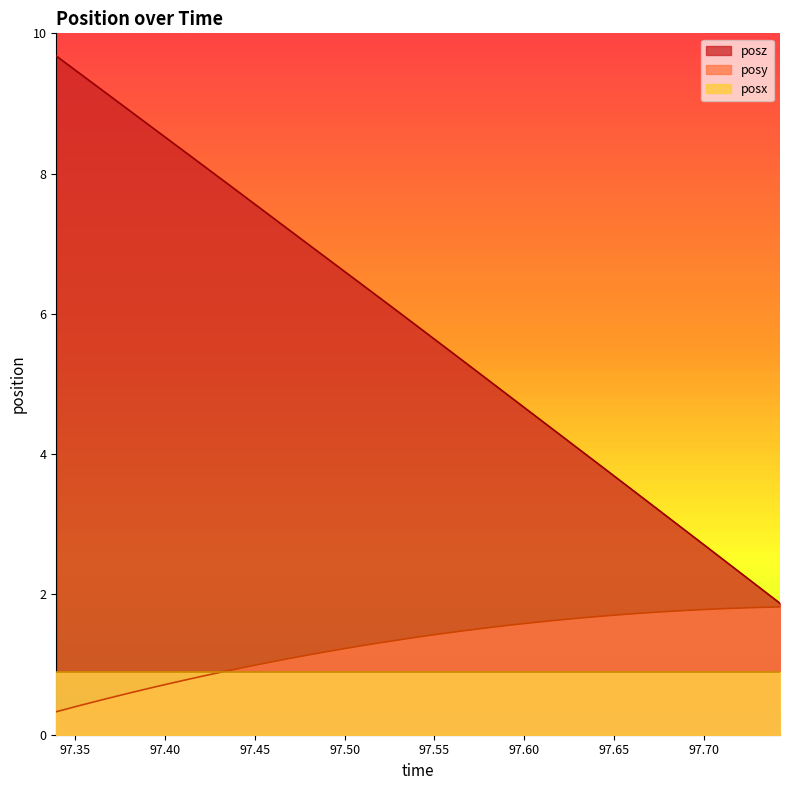

Rank the series by their maximum value, from lowest to highest.

posx, posy, posz